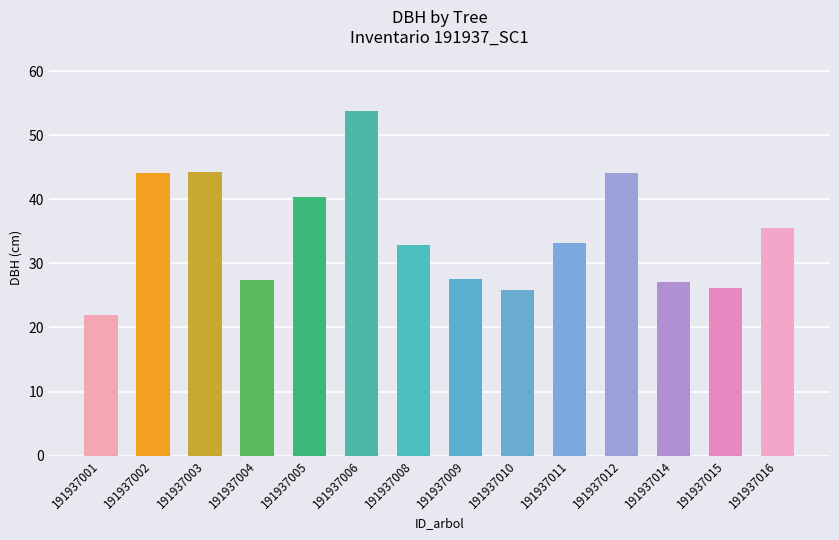

What is the value of the 3rd bar from the left?

44.3